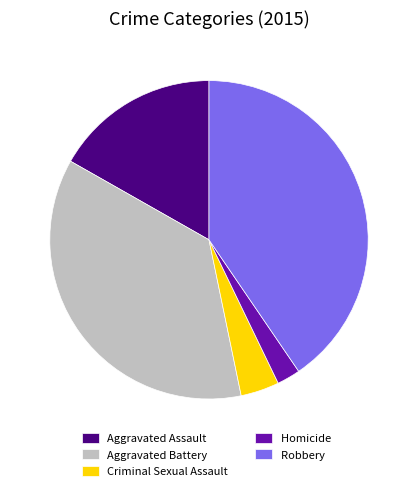

Which slice is the smallest?

Homicide